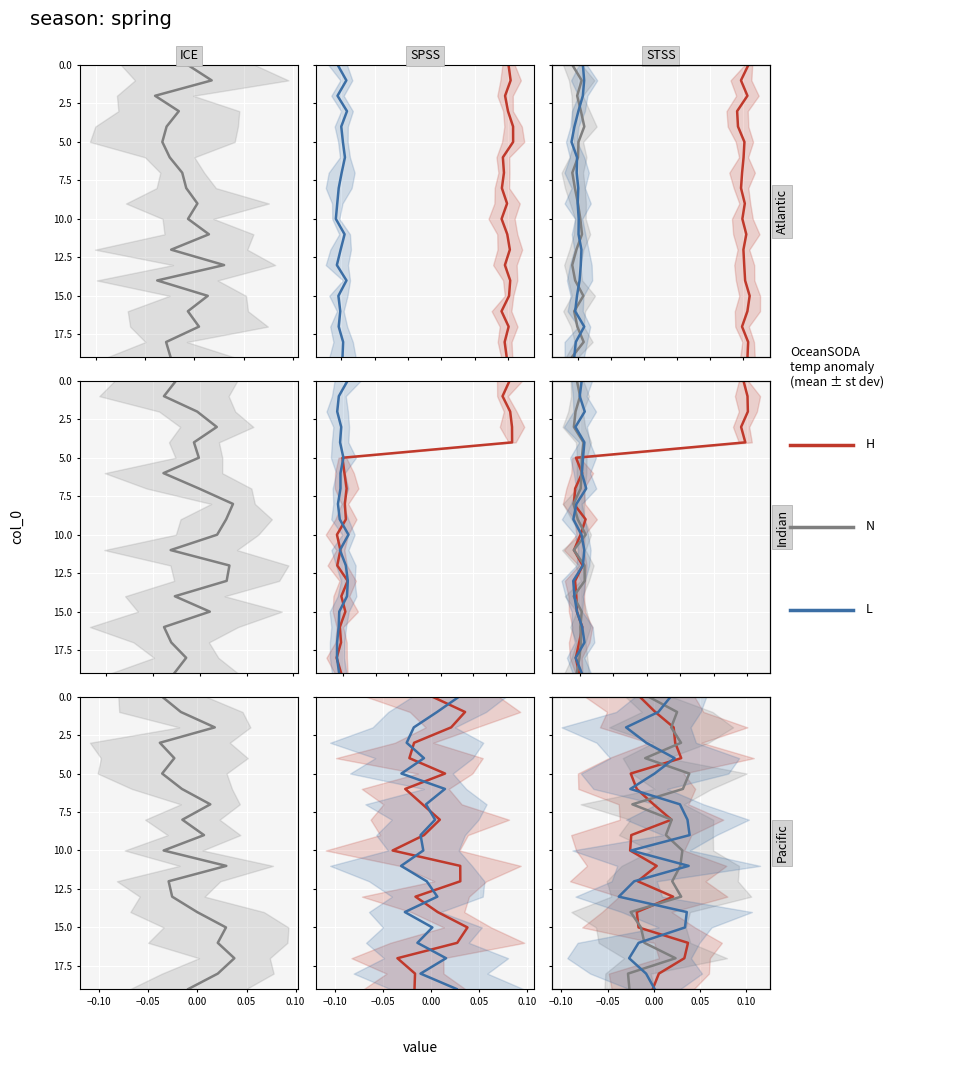

The value of N at 0.15 is 9. True or false?

False